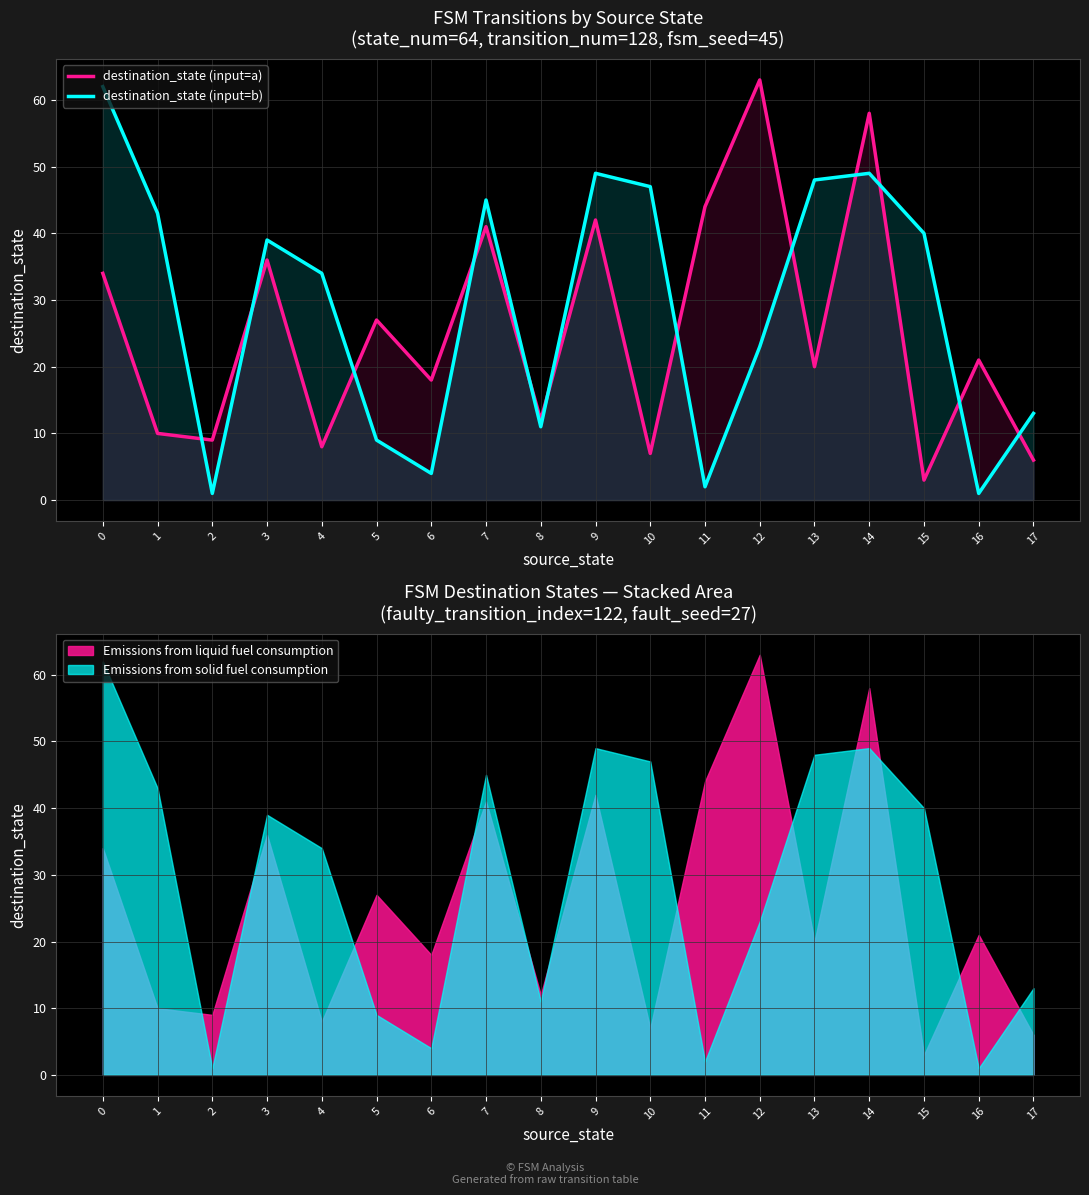

Is it true that destination_state (input=a) equals 18 at 6?

True